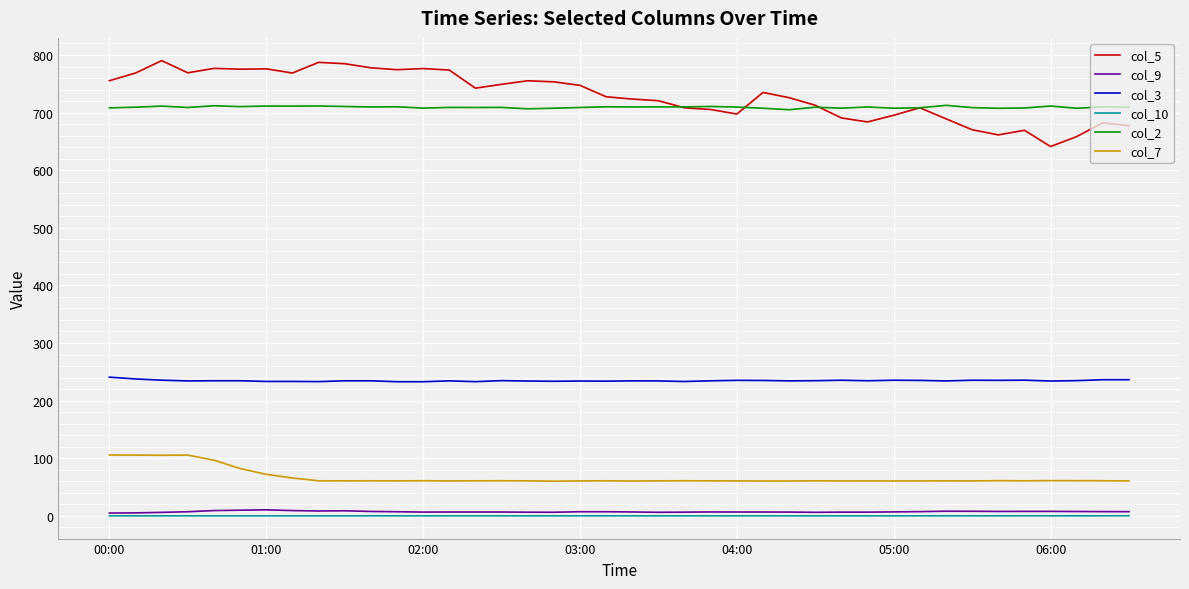

True or false: col_10 and col_2 cross at least once.

False